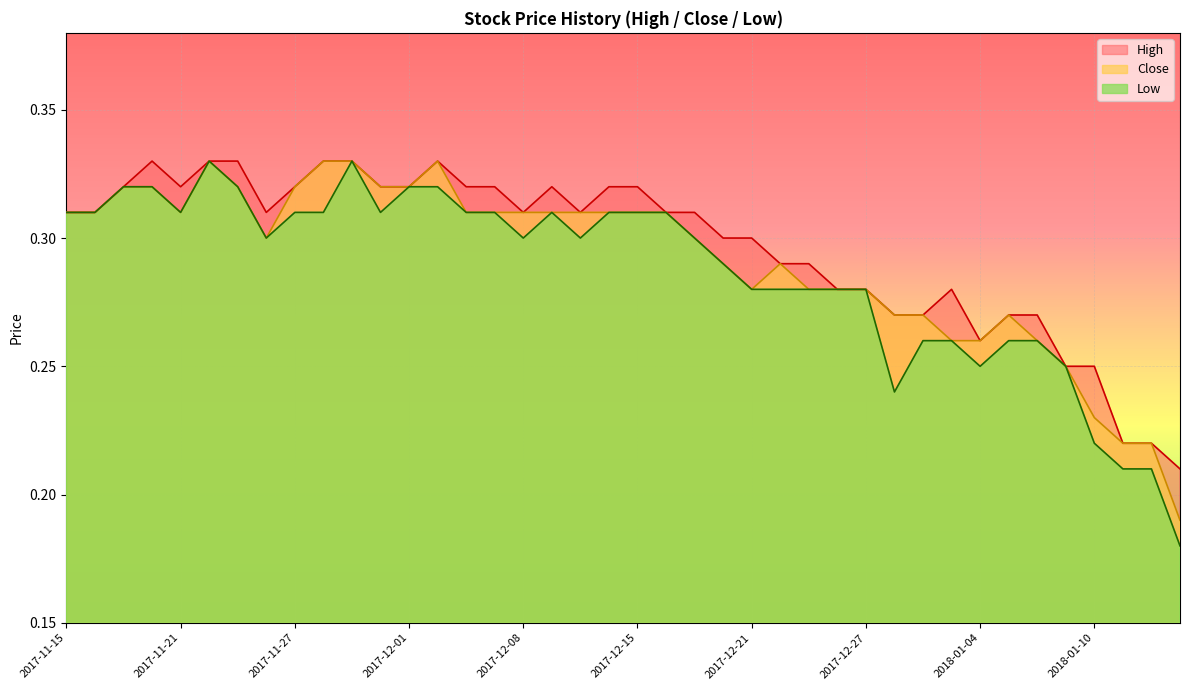

True or false: High and Low intersect in this chart.

False